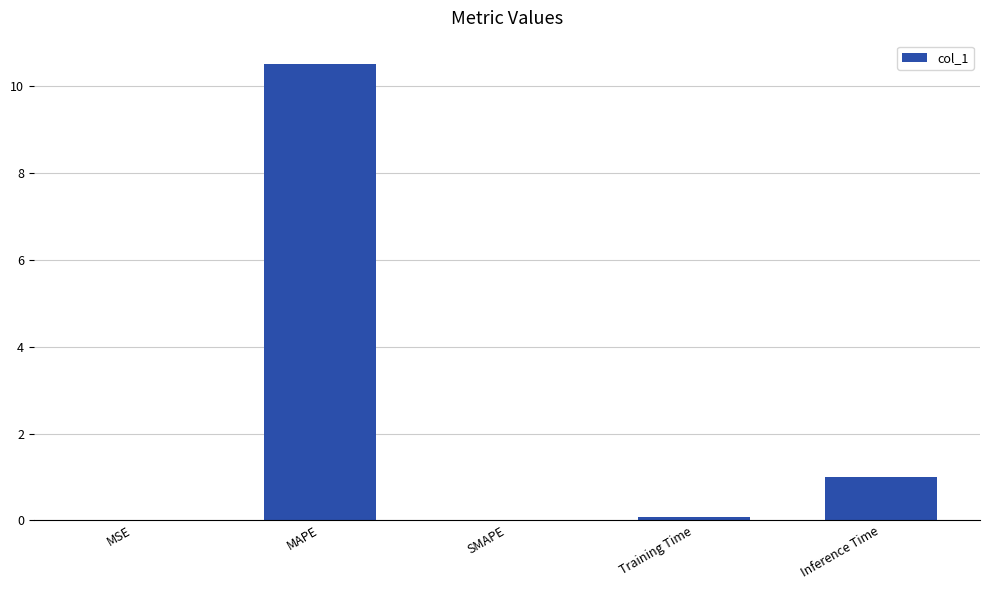

At which category does the chart reach its peak across all series?

MAPE